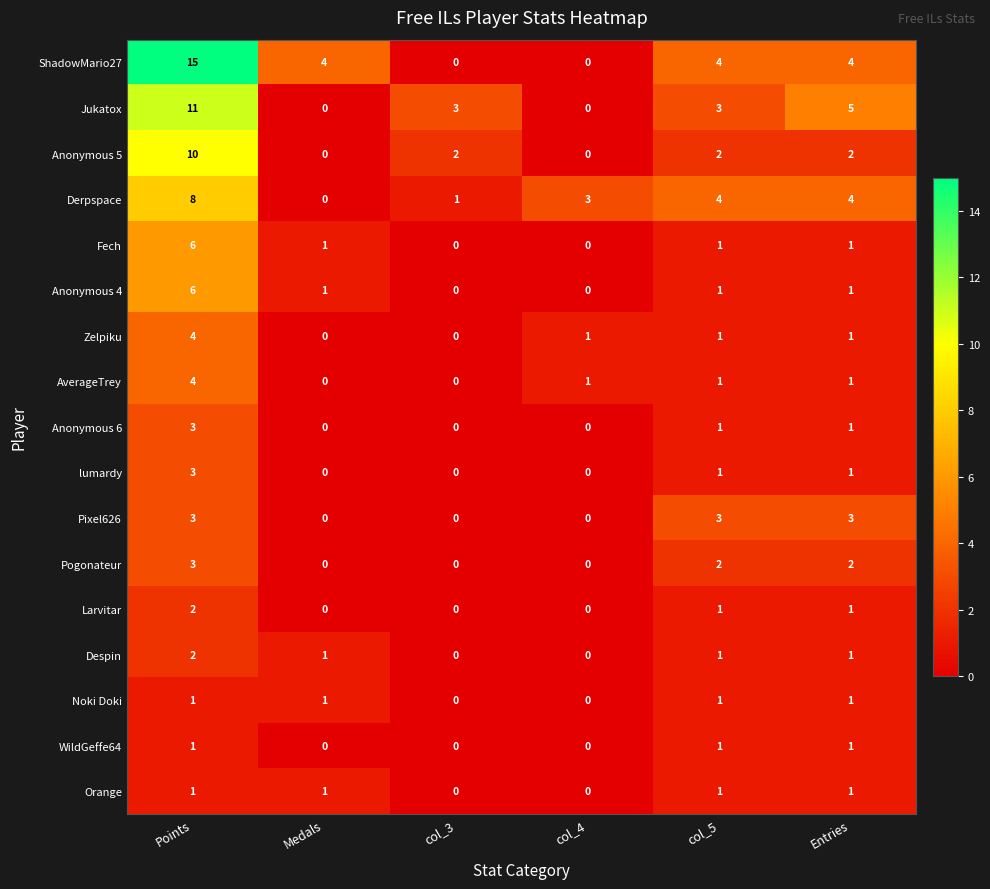

At which label does Despin first exceed 1?

Points